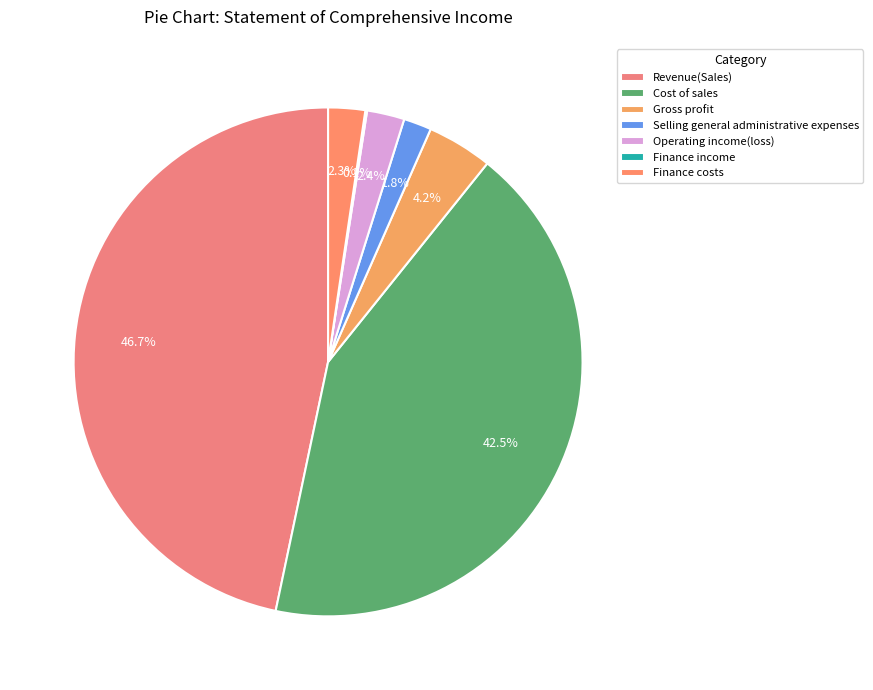

To the nearest percent, what is the combined percentage of Cost of sales and Gross profit?

47%